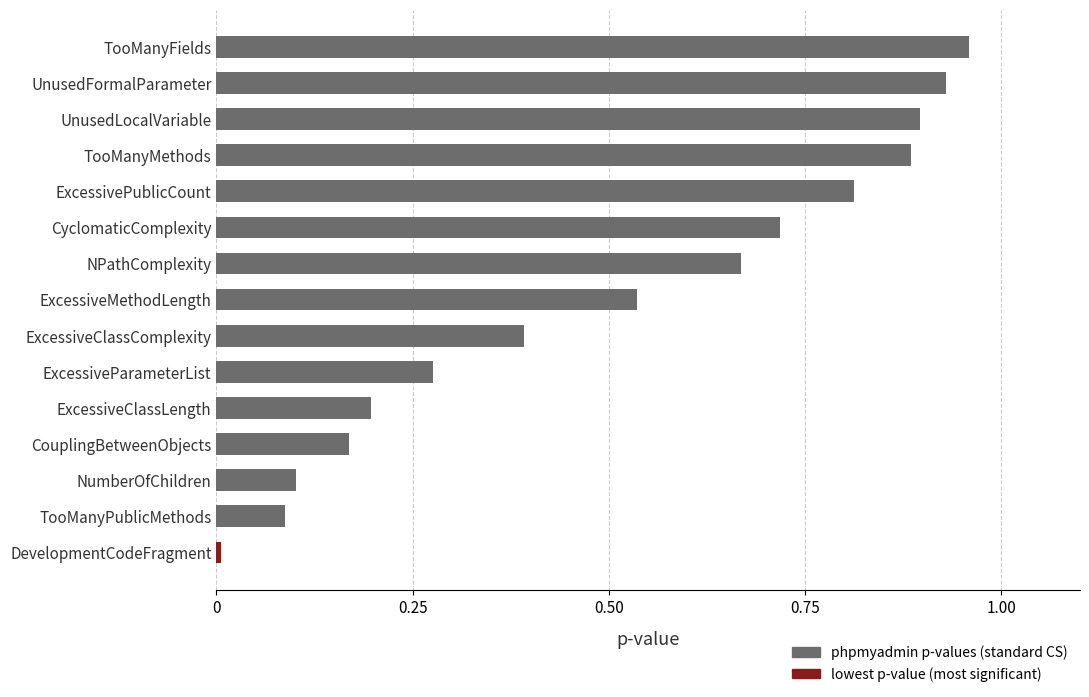

What position from the bottom is ExcessiveParameterList?

6